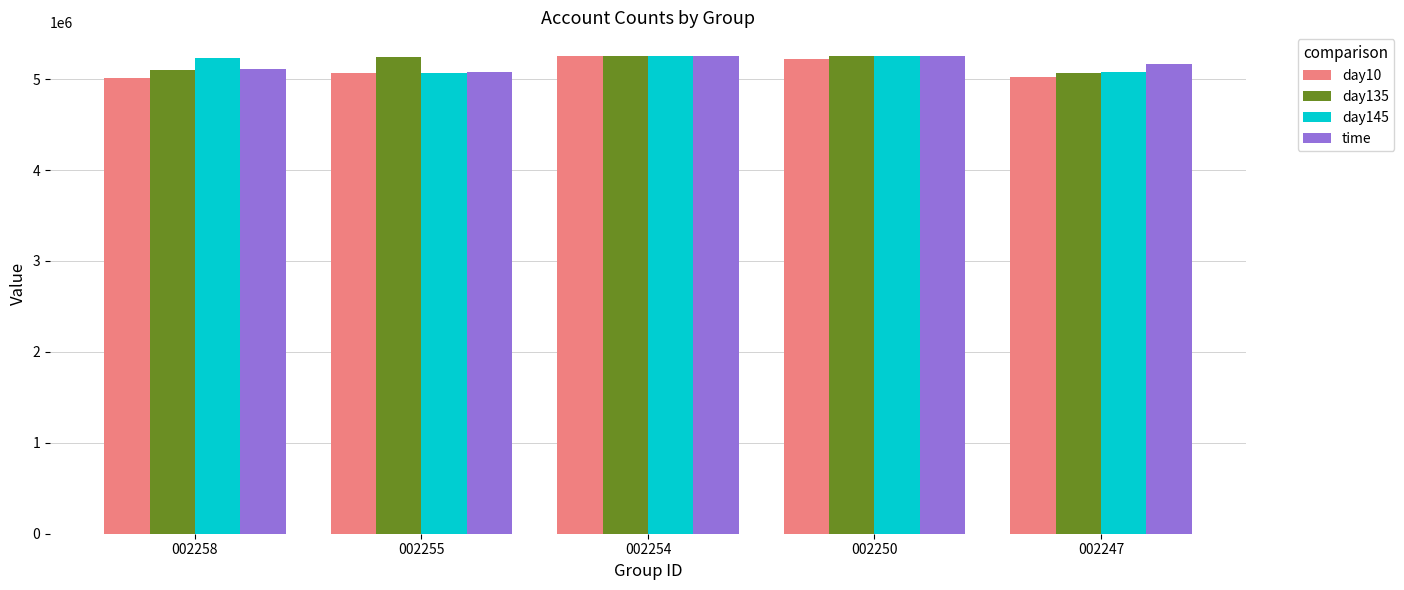

Is the value of time at 002258 greater than the value of day145 at 002258?

No